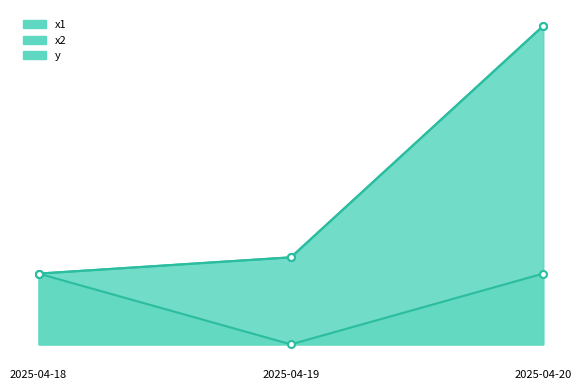

Reading left to right, transcribe all the data shown in this chart.

x1: 2025-04-18=1.0	2025-04-19=1.2	2025-04-20=4.5
x2: 2025-04-18=1.0	2025-04-19=1.2	2025-04-20=4.5
y: 2025-04-18=1.0	2025-04-19=0.0	2025-04-20=1.0